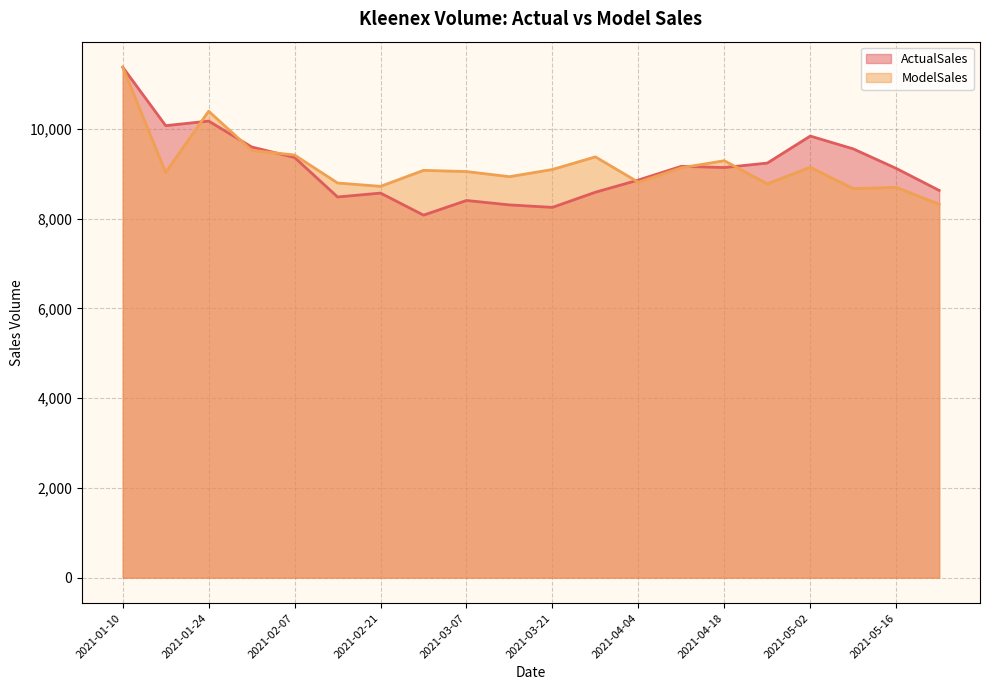

What position from the right is 2021-01-24?

18